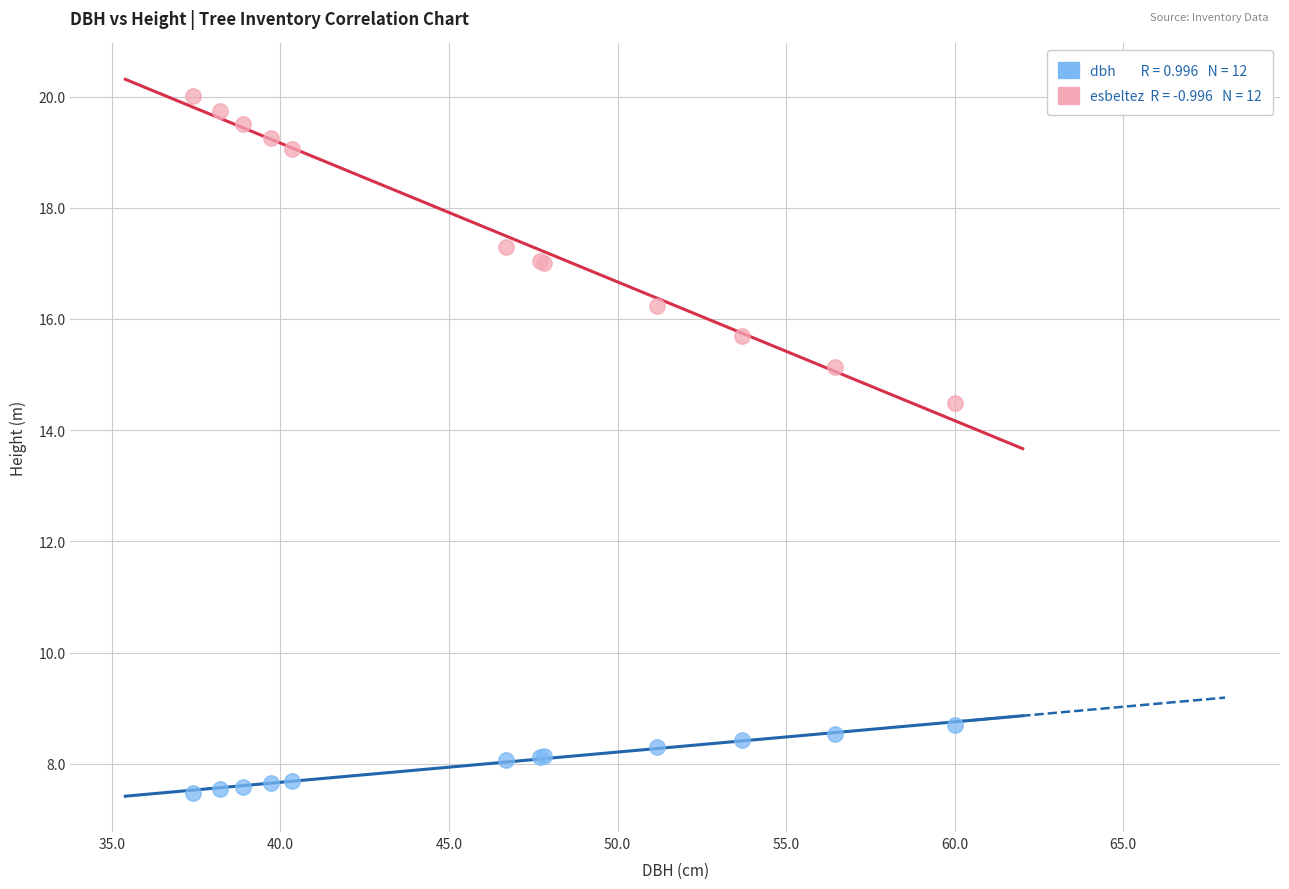

Across all series, what Y value is closest to 13?

14.5